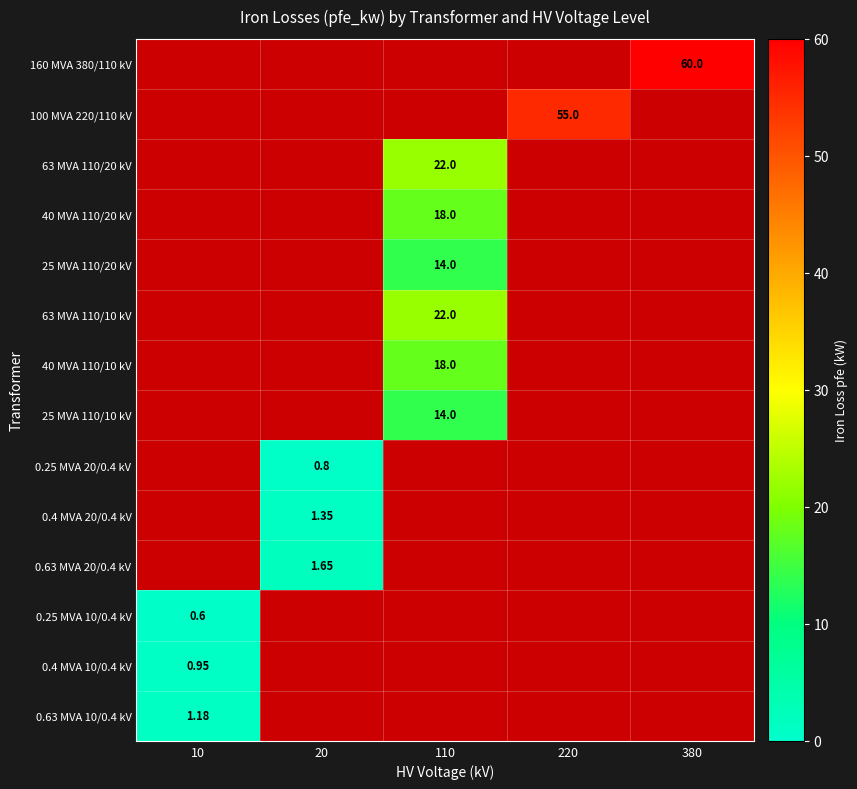

What is the smallest value displayed?

0.6